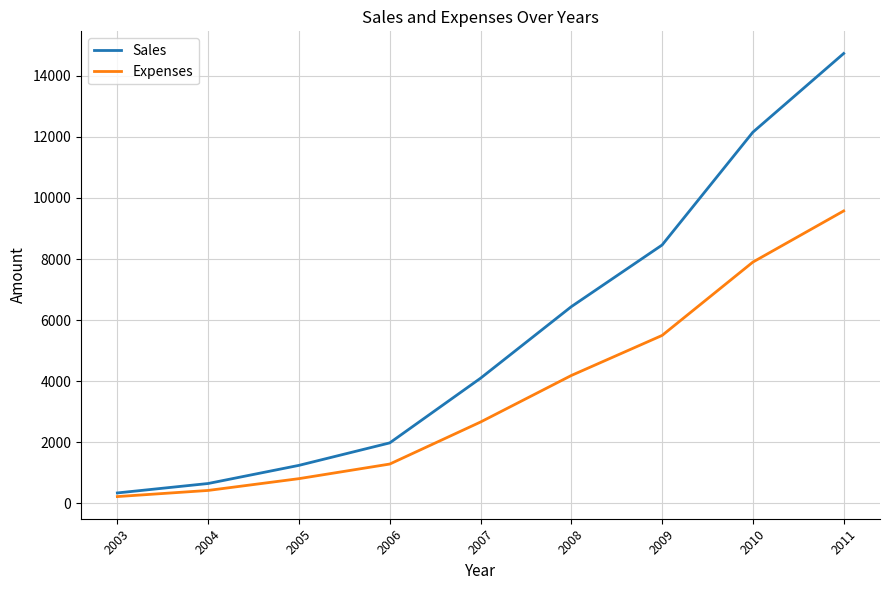

Does the chart have visible grid lines?

Yes